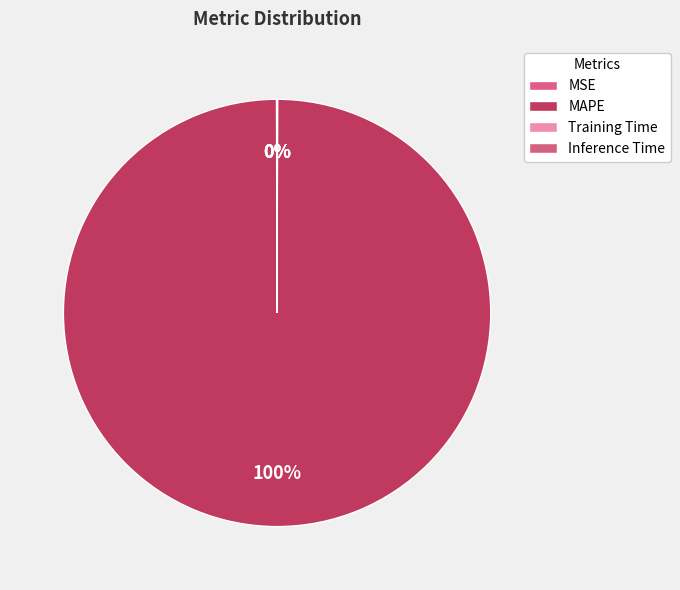

Does MAPE account for over 50% of the chart?

Yes